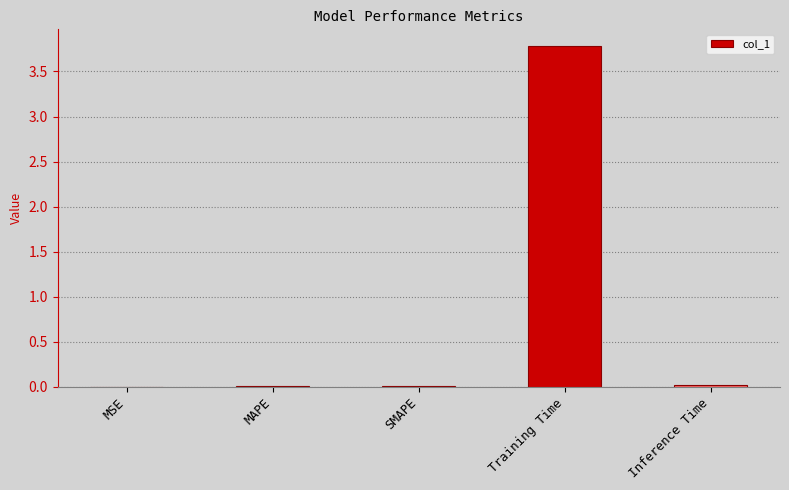

How many series are shown in this chart?

1